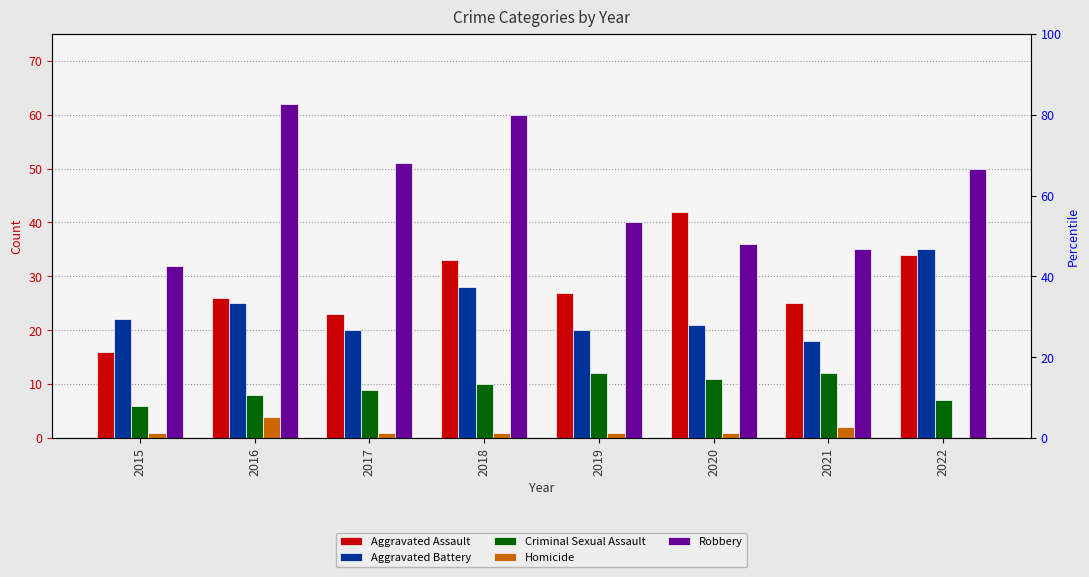

At 2016, list the series in order from largest to smallest.

Robbery, Aggravated Assault, Aggravated Battery, Criminal Sexual Assault, Homicide